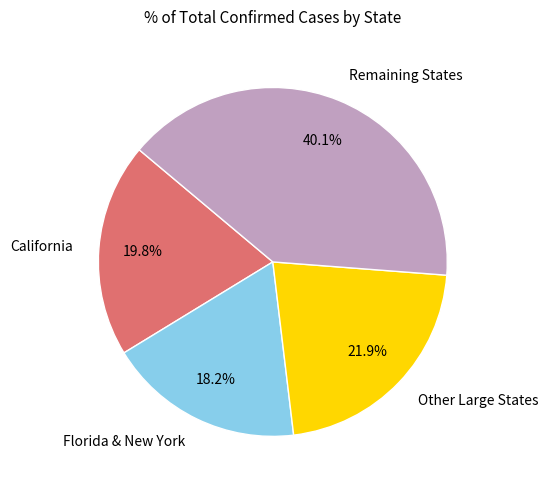

Does any single category account for the majority?

No